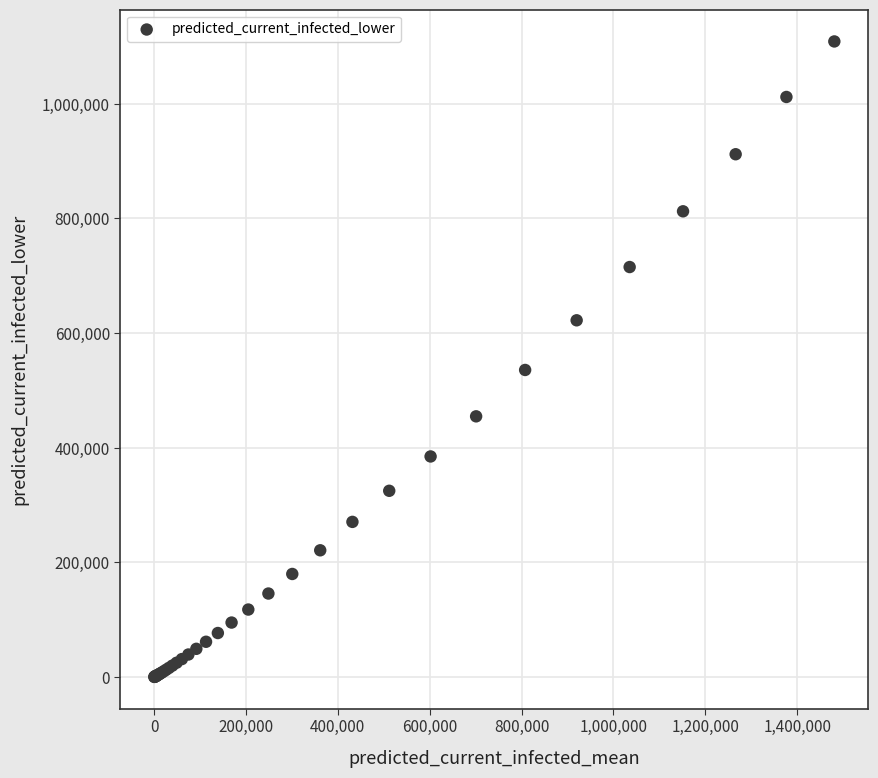

What Y value in the scatter plot is closest to 554512?

535701